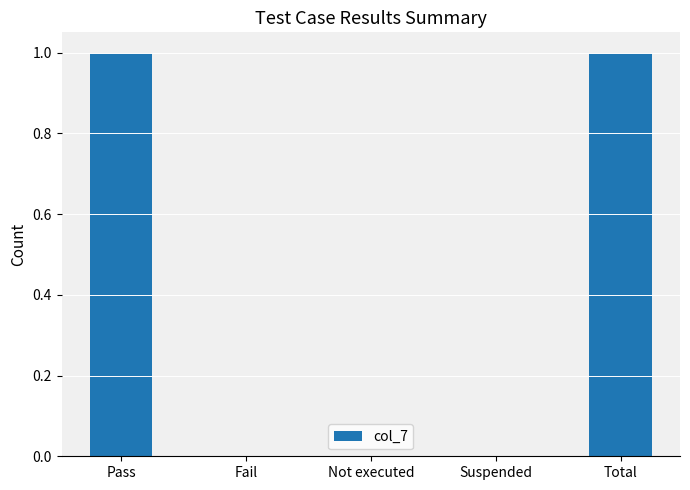

Reading left to right, what are all the values shown in this chart?

Pass=1	Fail=0	Not executed=0	Suspended=0	Total=1